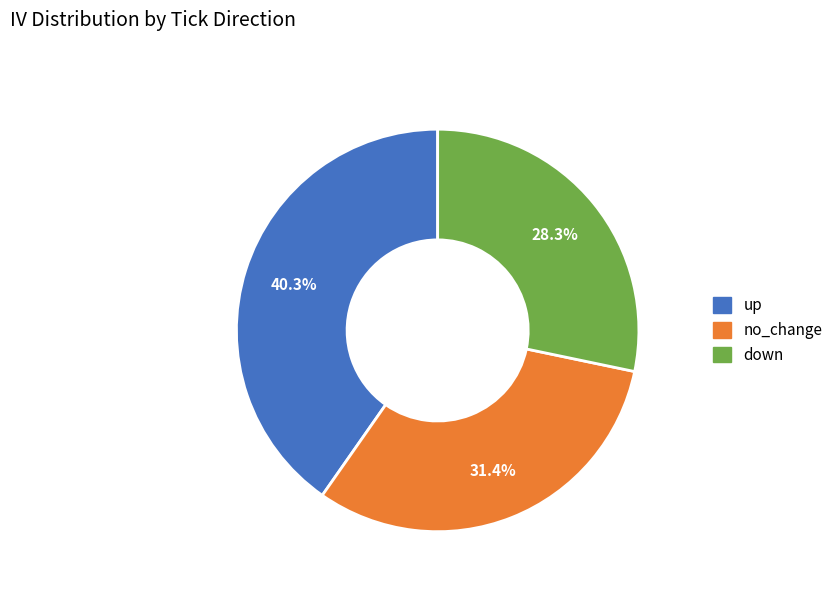

Rank the categories by value from lowest to highest.

down, no_change, up